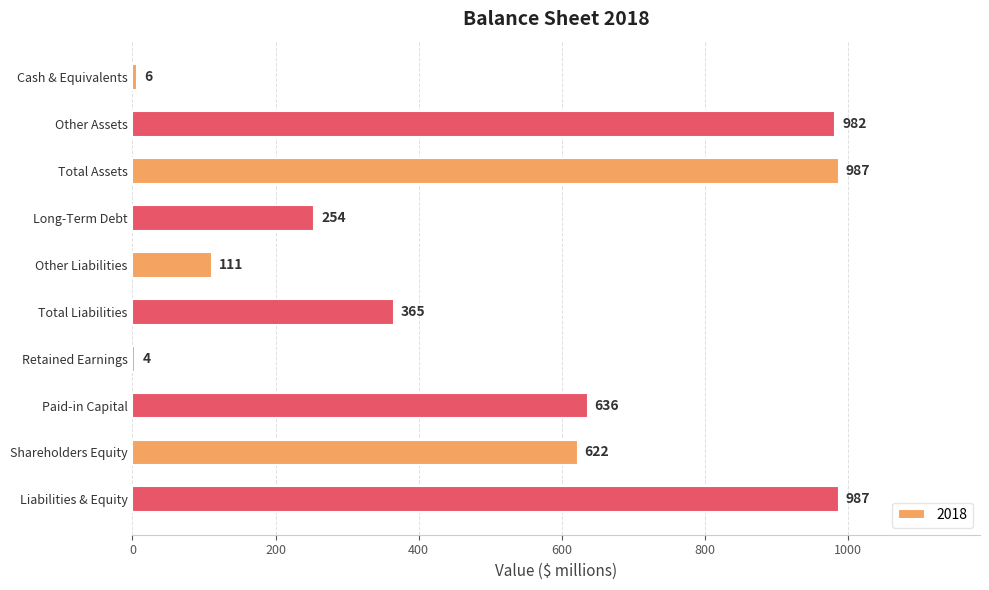

What is the ratio of the value at Liabilities & Equity to the value at Paid-in Capital?

1.6